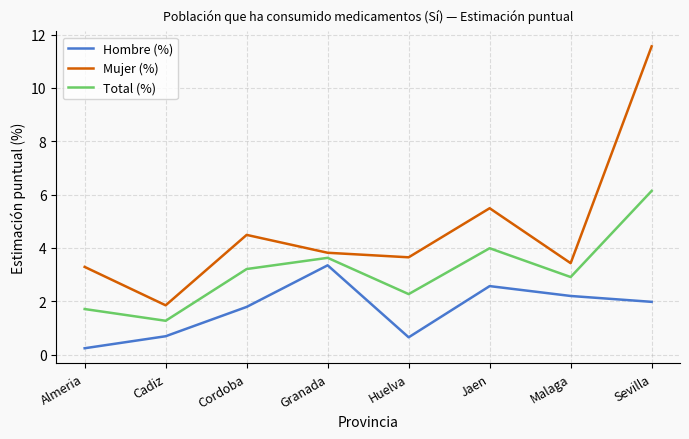

True or false: Mujer (%) has a value of 3.0 at Cadiz.

False